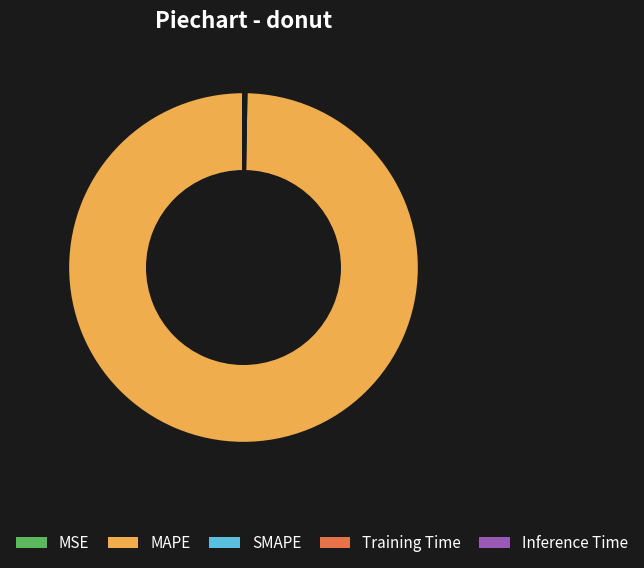

What is the largest slice in the pie chart?

MAPE